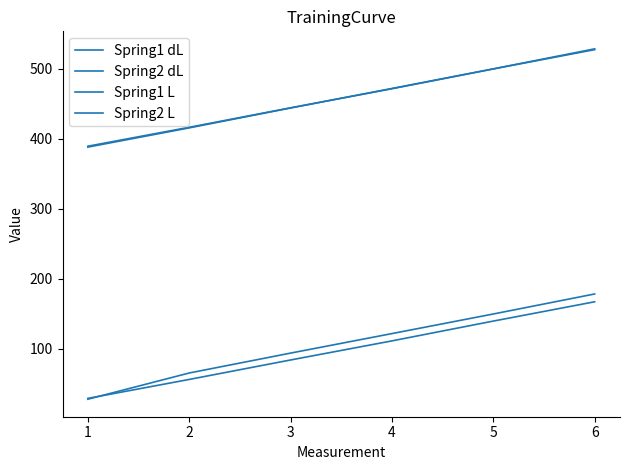

Reading right to left, list all the values displayed in this chart.

Spring1 dL: 167.1	139.5	111.2	83.9	56.0	28.9
Spring2 dL: 178.3	149.6	121.6	93.7	65.2	27.8
Spring1 L: 527.7	500.1	471.8	444.5	416.6	389.5
Spring2 L: 528.8	500.2	472.1	444.2	415.8	388.3